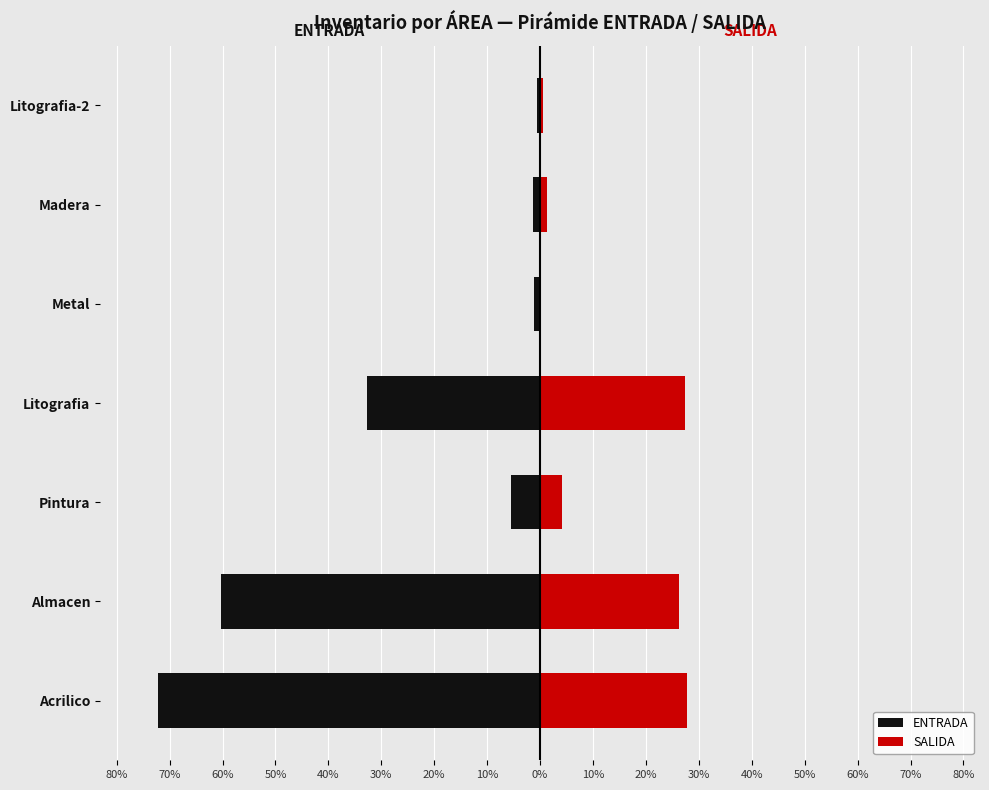

Reading left to right, extract all data points from this chart.

ENTRADA: -72.3	-60.2	-5.5	-32.7	-1.2	-1.4	-0.7
SALIDA: 27.7	26.3	4.1	27.4	0.0	1.3	0.5